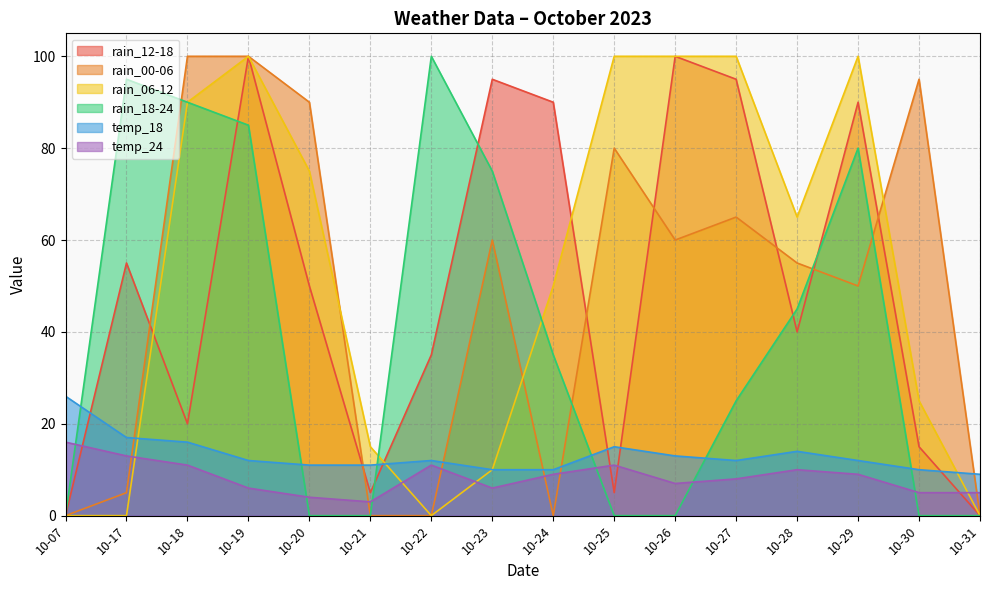

At how many categories does at least one series exceed 8?

16